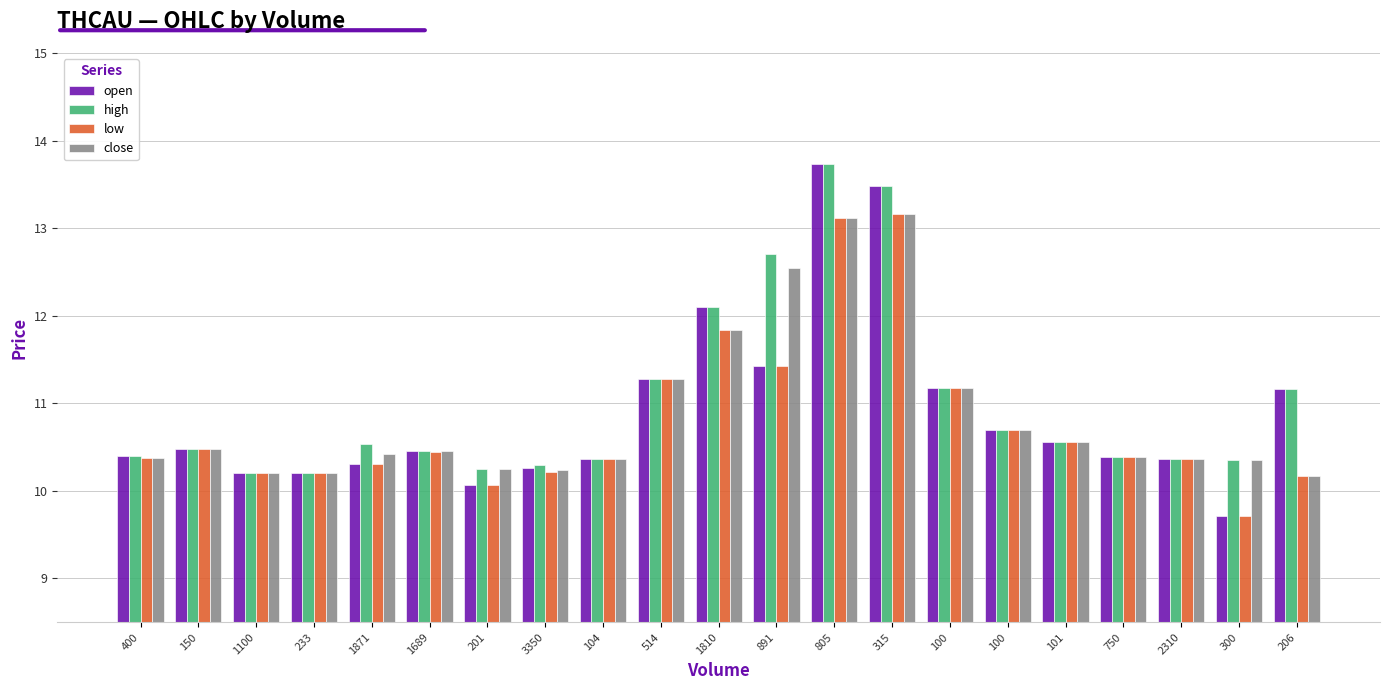

Rank the categories by close value from lowest to highest.

206, 1100, 233, 3350, 201, 300, 104, 2310, 400, 750, 1871, 1689, 150, 101, 100, 100, 514, 1810, 891, 805, 315